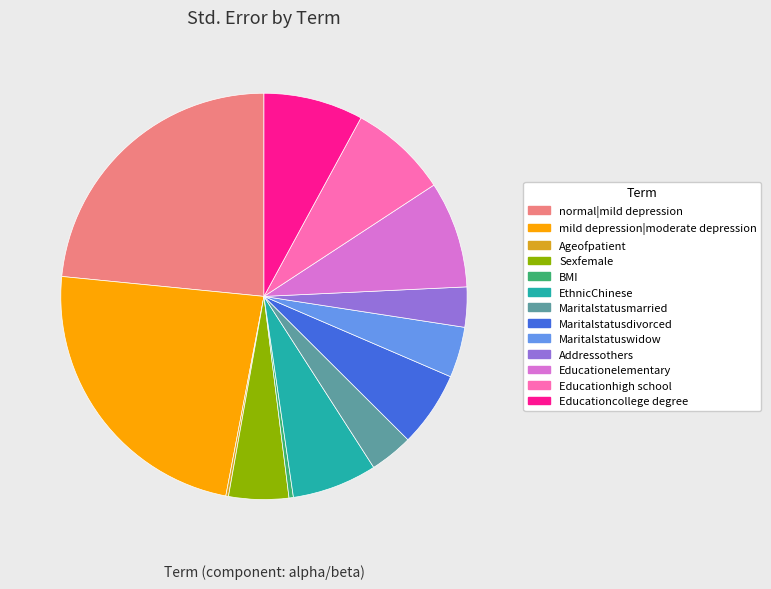

Does Sexfemale account for over 50% of the chart?

No